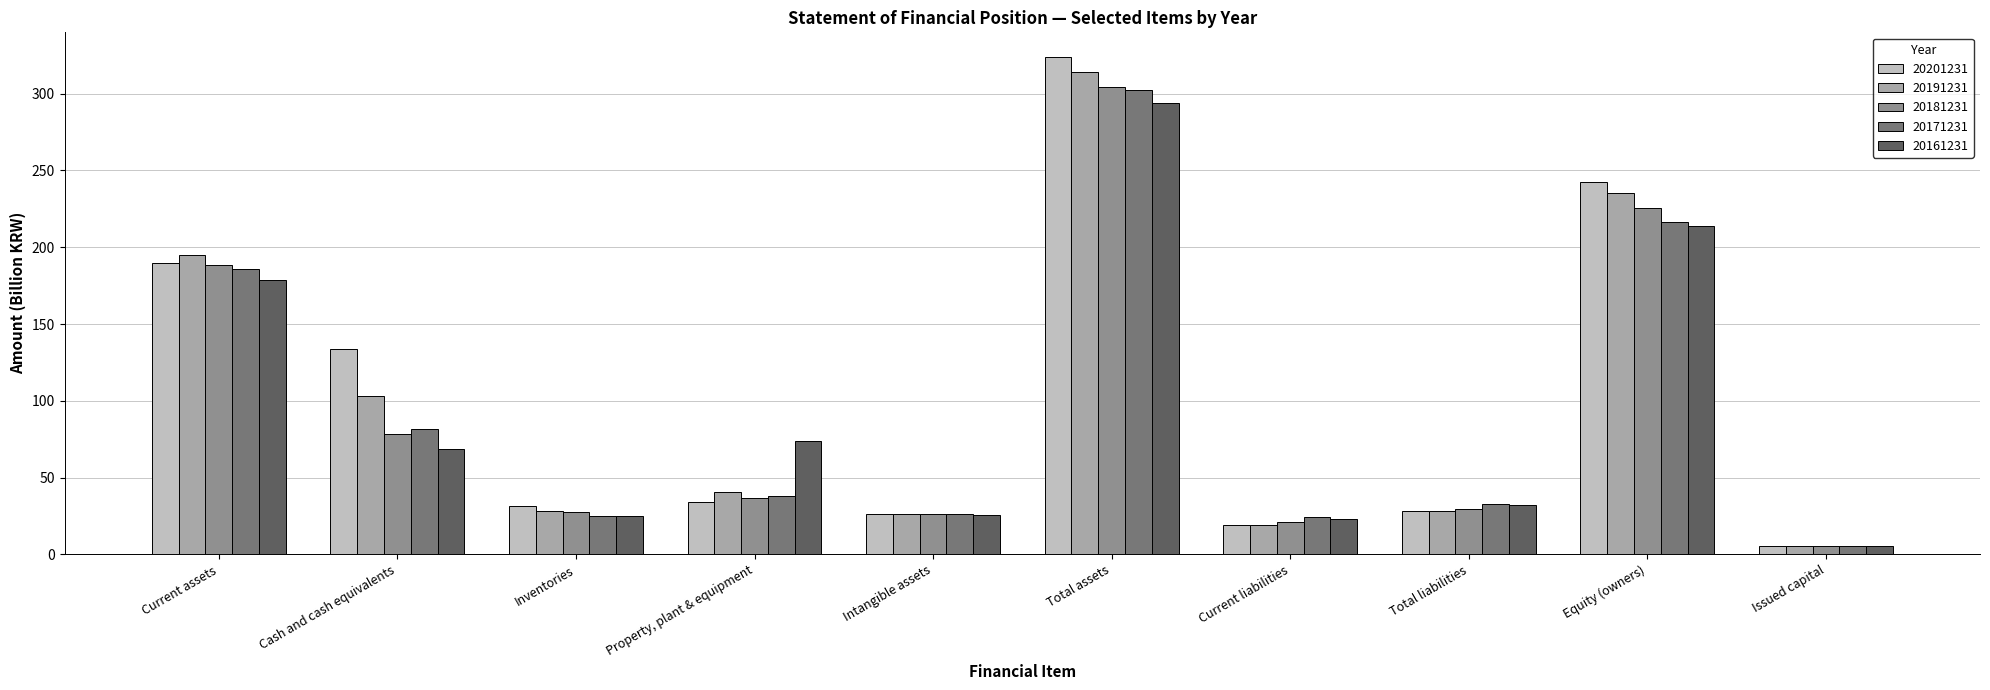

Which series changed the most between Cash and cash equivalents and Intangible assets?

20201231